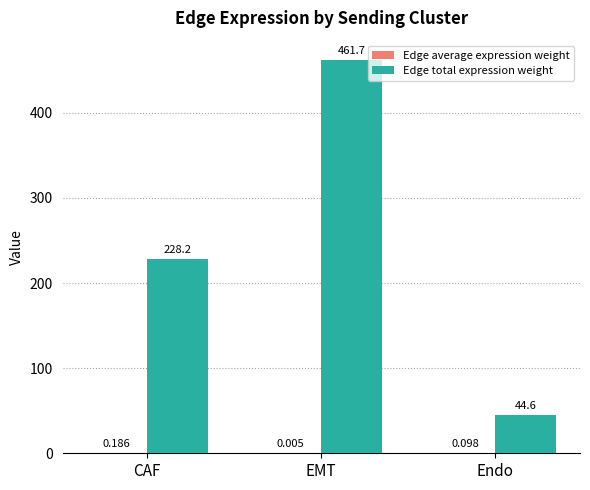

Which series changed the most between CAF and Endo?

Edge total expression weight